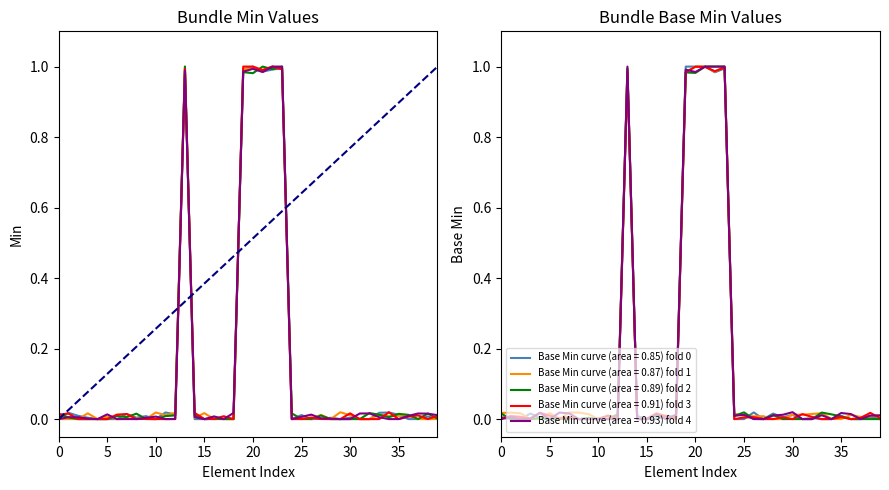

Which series has the largest range (max minus min)?

Min